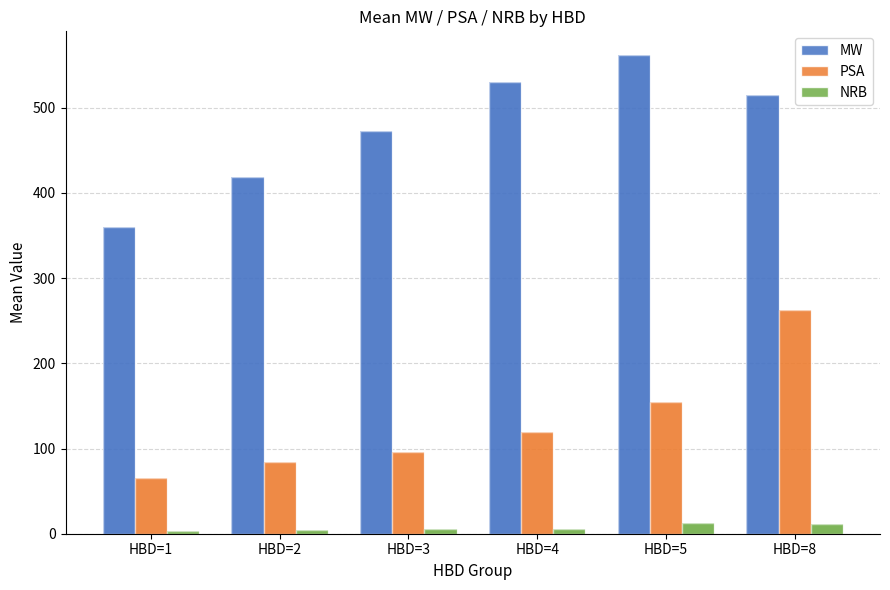

How many bars are there in each group?

3